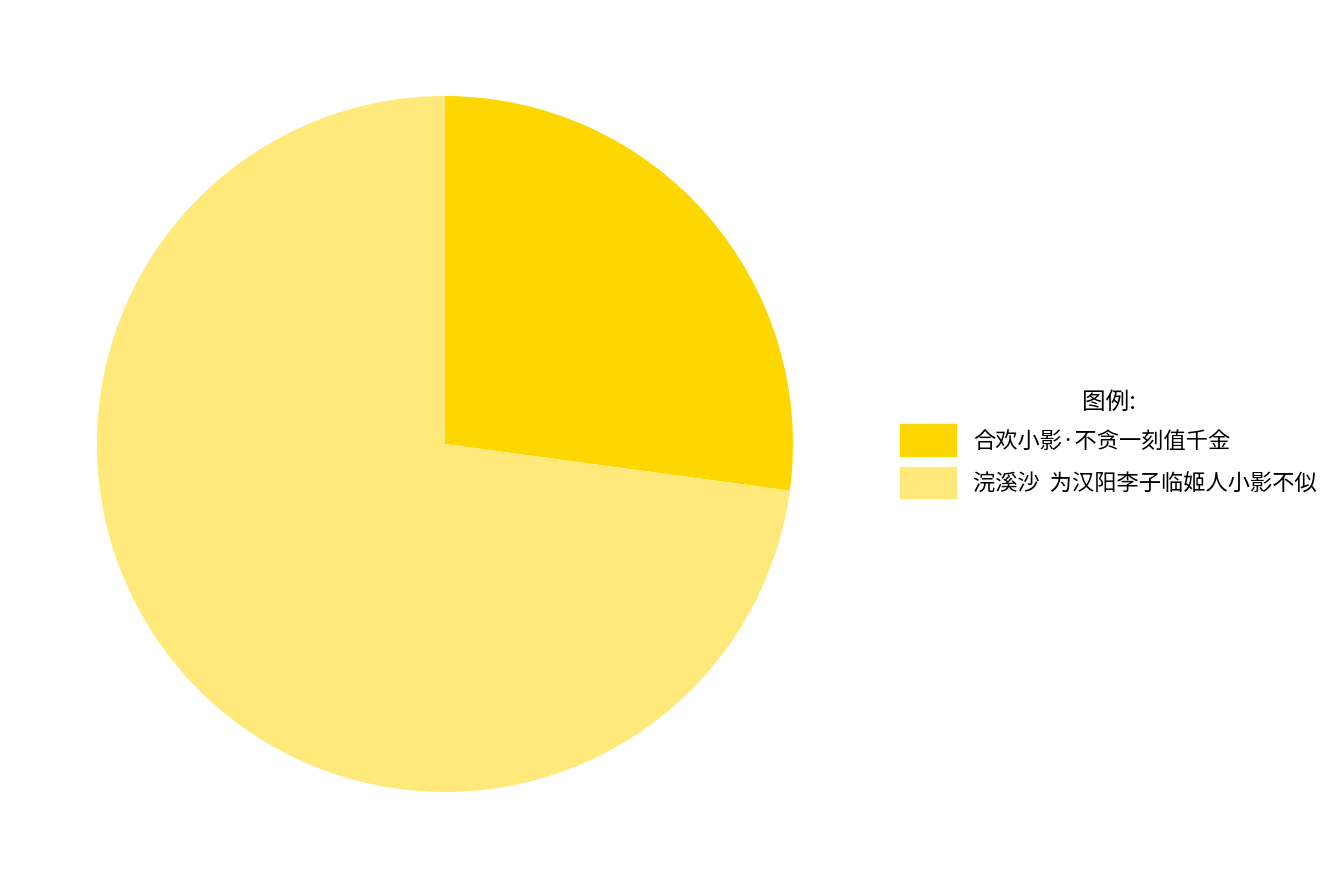

Is the sum of 浣溪沙 为汉阳李子临姬人小影不似 and 合欢小影·不贪一刻值千金 greater than half?

Yes